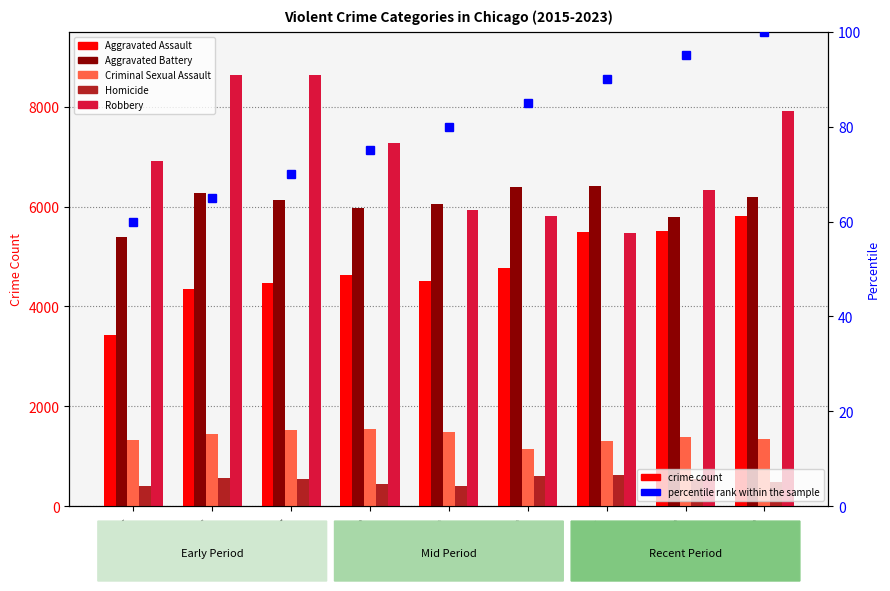

Reading left to right, what are all the values shown in this chart?

Aggravated Assault: 3419	4358	4469	4624	4506	4773	5490	5515	5801
Aggravated Battery: 5384	6276	6127	5976	6057	6387	6413	5789	6190
Criminal Sexual Assault: 1324	1442	1525	1536	1485	1146	1296	1375	1343
Homicide: 394	569	537	449	395	608	632	544	473
Robbery: 6902	8626	8640	7281	5930	5817	5468	6329	7904
percentile rank within the sample: 60	65	70	75	80	85	90	95	100